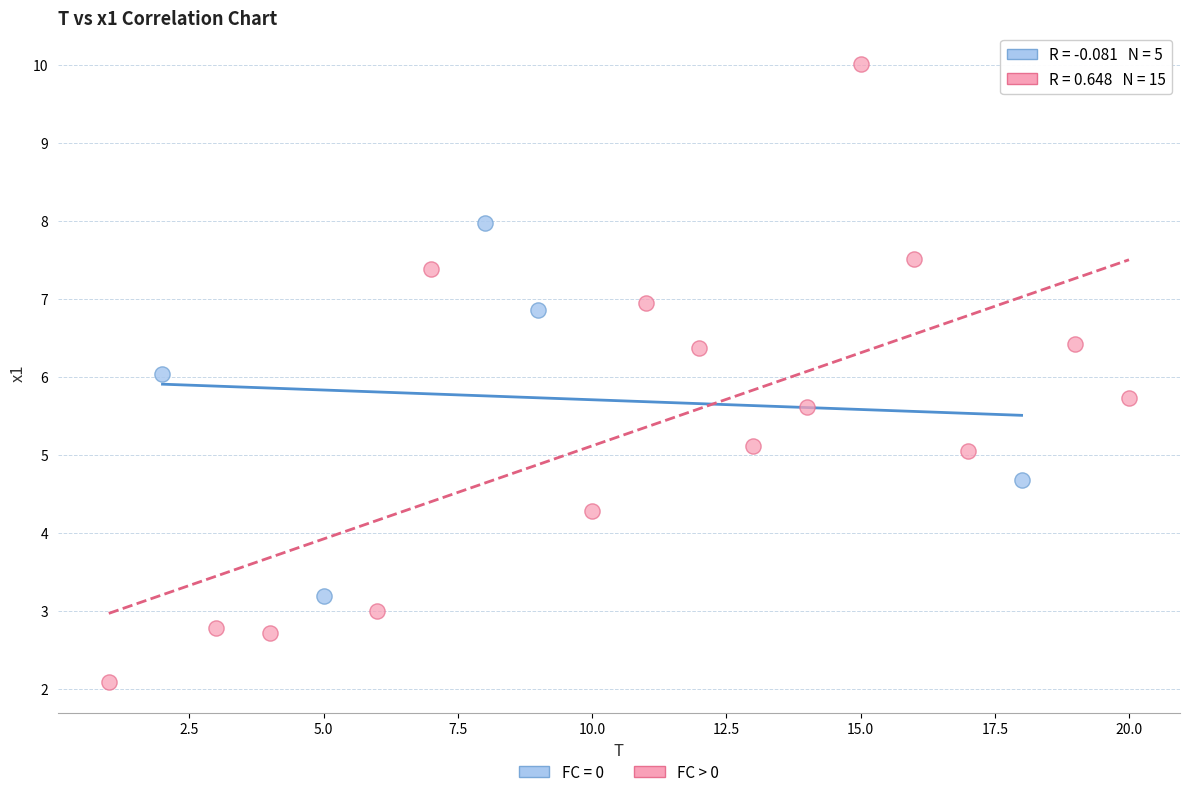

Which series reaches the minimum Y coordinate?

FC > 0